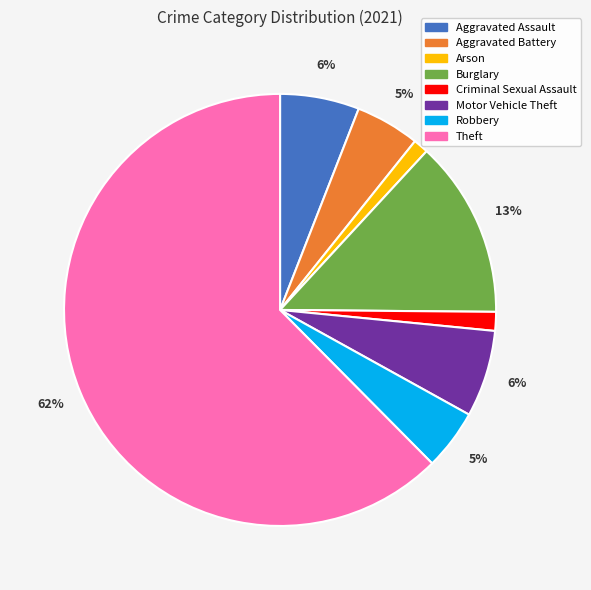

Which category accounts for the majority?

Theft